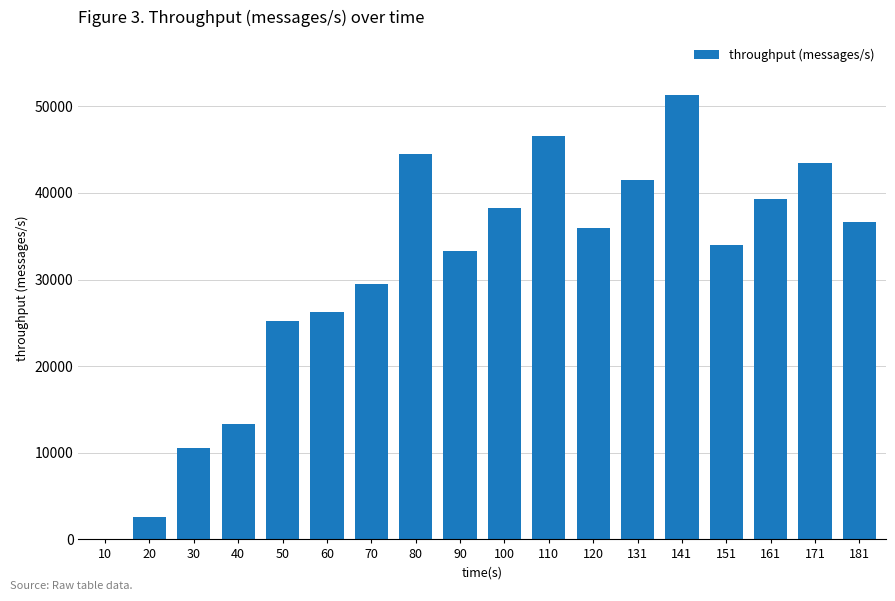

What is the ratio of the value at 120 to the value at 171?

0.8